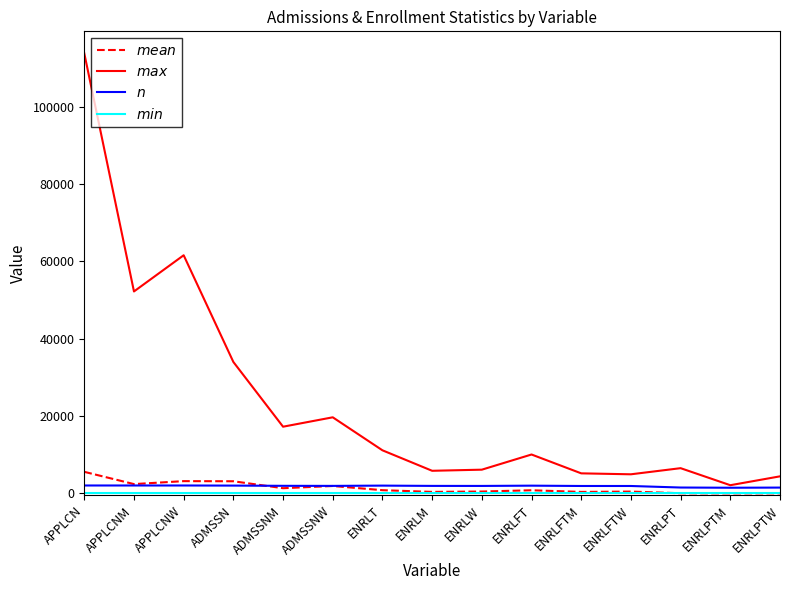

At which category is the sum across all series the highest?

APPLCN